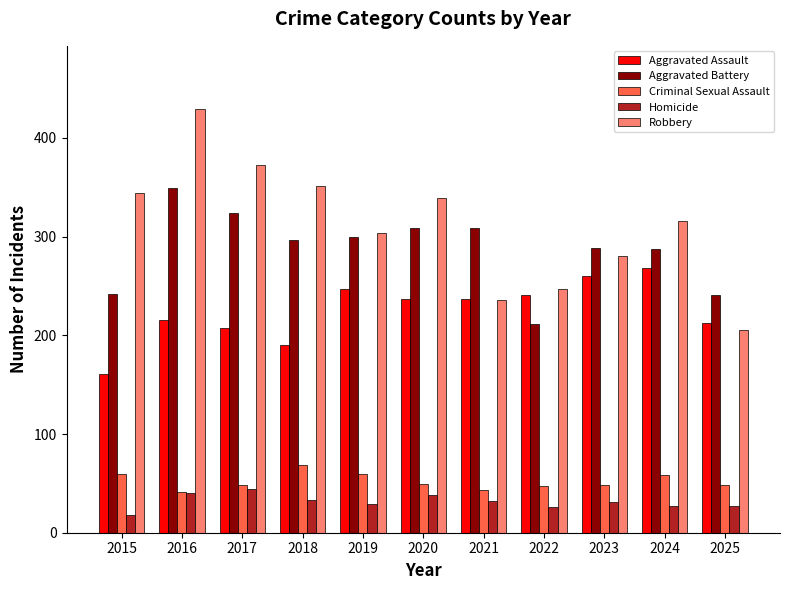

What value does the Aggravated Battery series have at 2019?

300